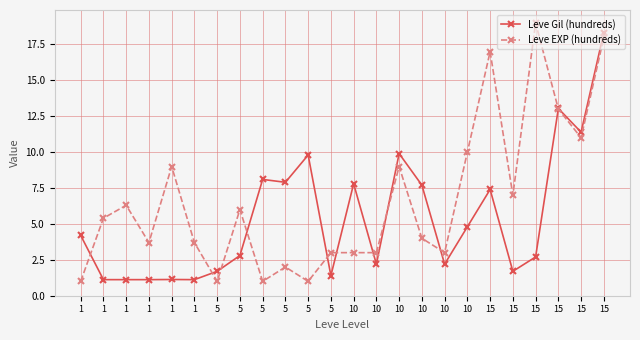

How many lines are shown in the chart?

2